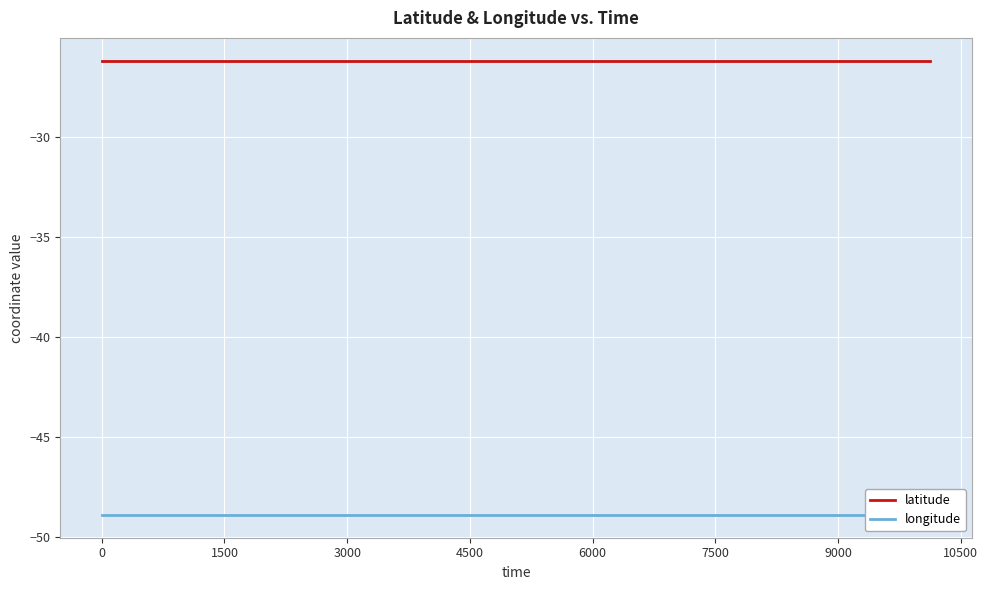

At 6000, list the series in order from largest to smallest.

latitude, longitude